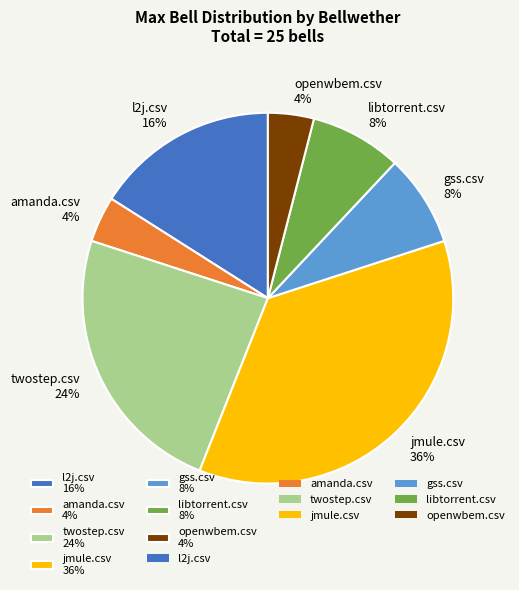

To the nearest percent, what portion does twostep.csv represent?

24%